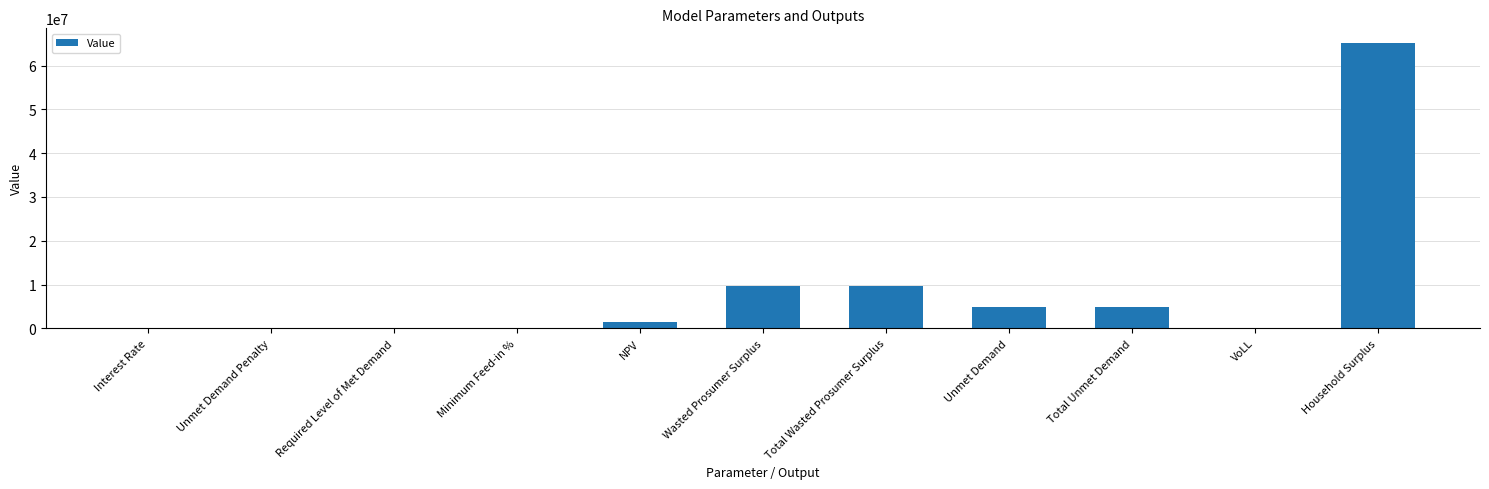

What is the sum of the values at Total Unmet Demand and Wasted Prosumer Surplus?

14490974.7